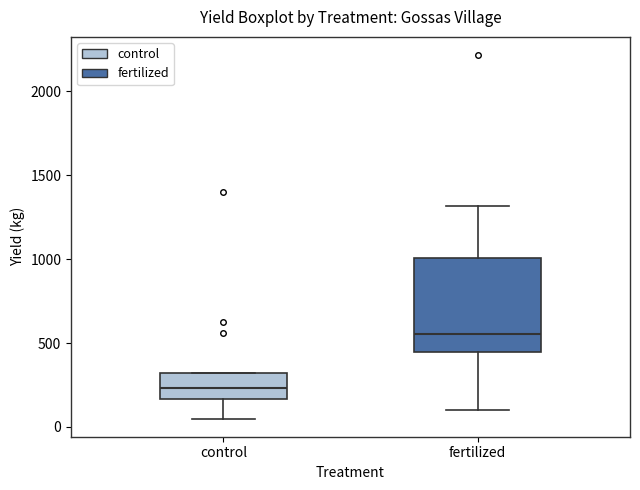

Reading left to right, read every box against the y-axis: the position of its median line, the range the box covers, and the ends of its whiskers. The values are not printed on the chart, so give them approximately, as read against the axis.

control: median 250, box 150 to 300, whiskers 50 to 300
fertilized: median 550, box 450 to 1000, whiskers 100 to 1300